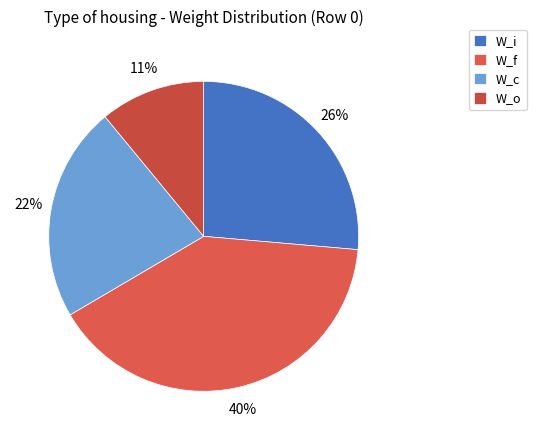

To the nearest percent, what is the difference between the largest and smallest slice percentages?

29%